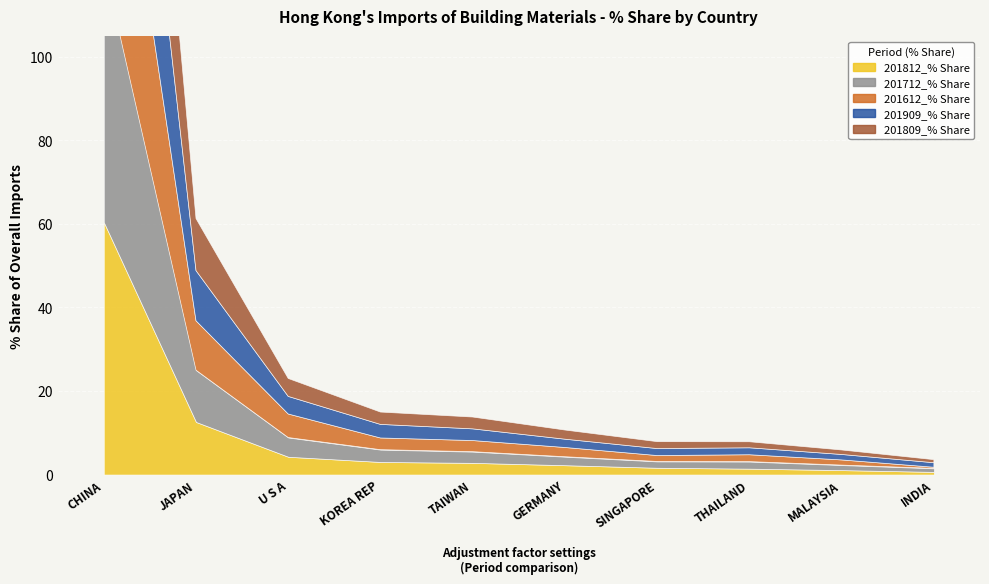

Is it true that 201812_% Share equals 2.8 at TAIWAN?

True